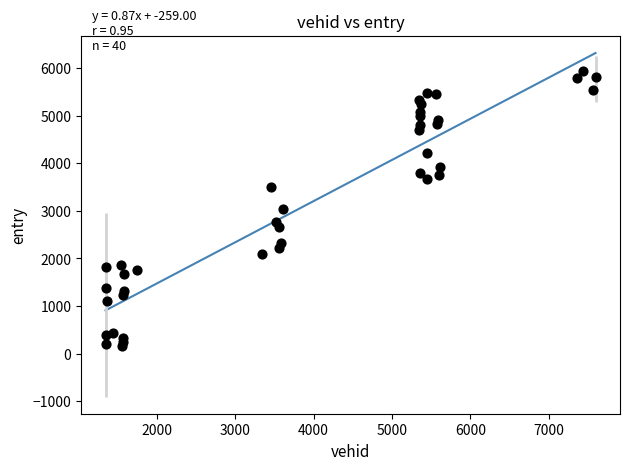

What is the range of X values (max minus min)?

6246.0